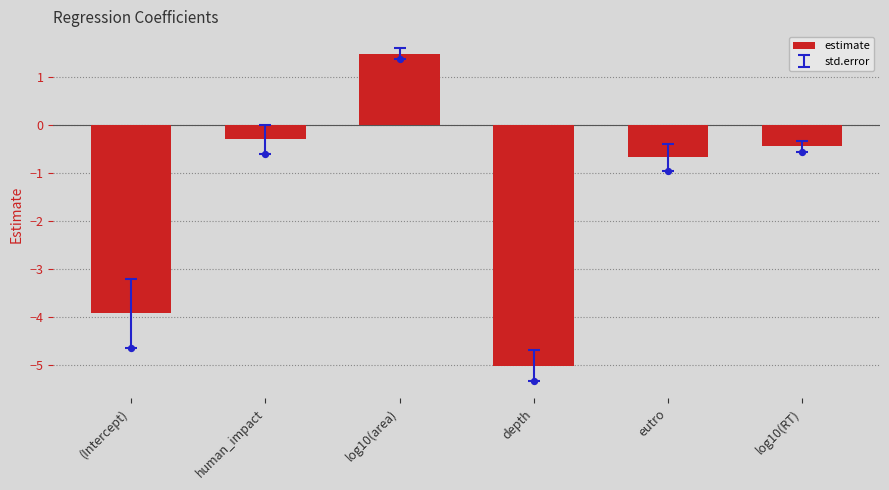

Which has a higher value, log10(area) or human_impact?

log10(area)